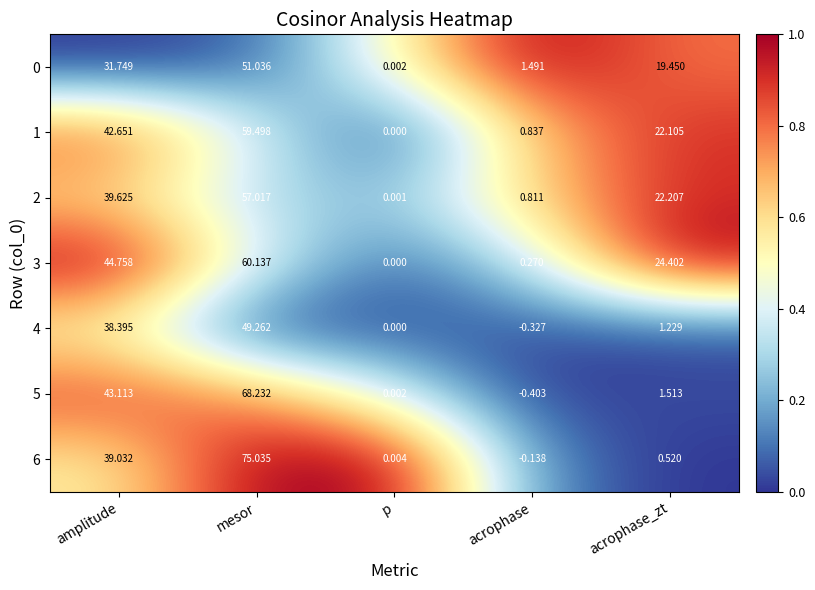

At which category does the chart reach its minimum across all series?

acrophase